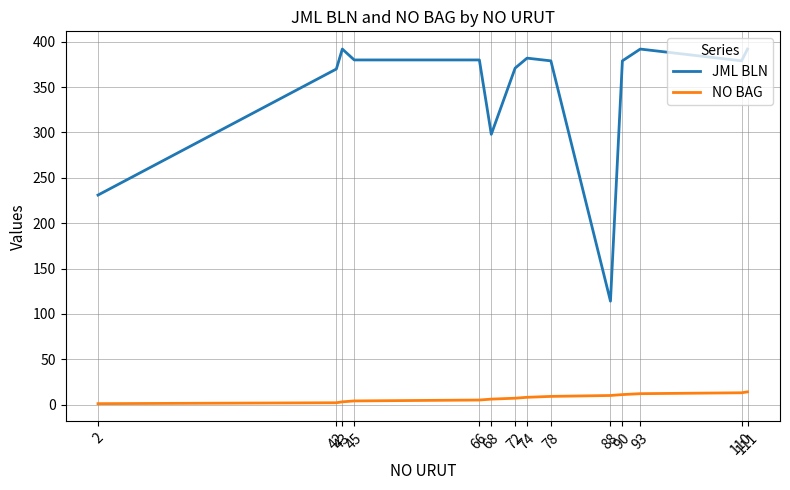

Rank the series by their maximum value, from lowest to highest.

NO BAG, JML BLN